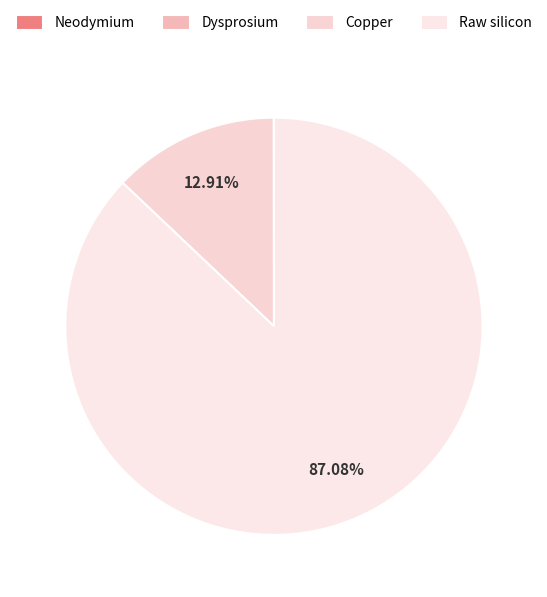

To the nearest percent, what is the average slice percentage?

25%